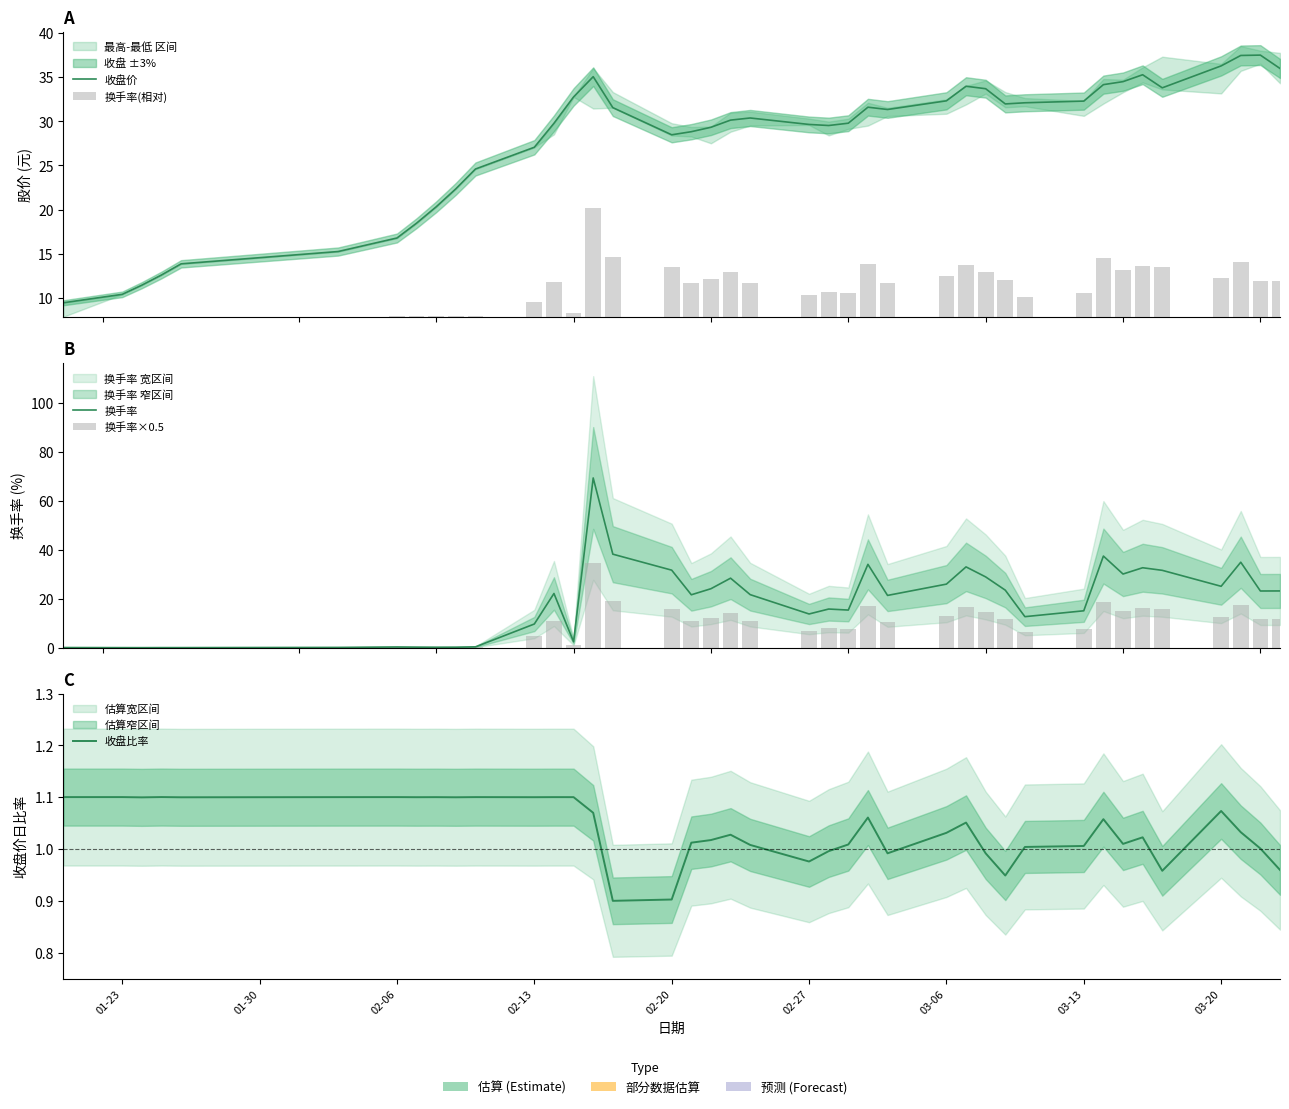

The value of 收盘比率 at 01-23 is 1.1. True or false?

True